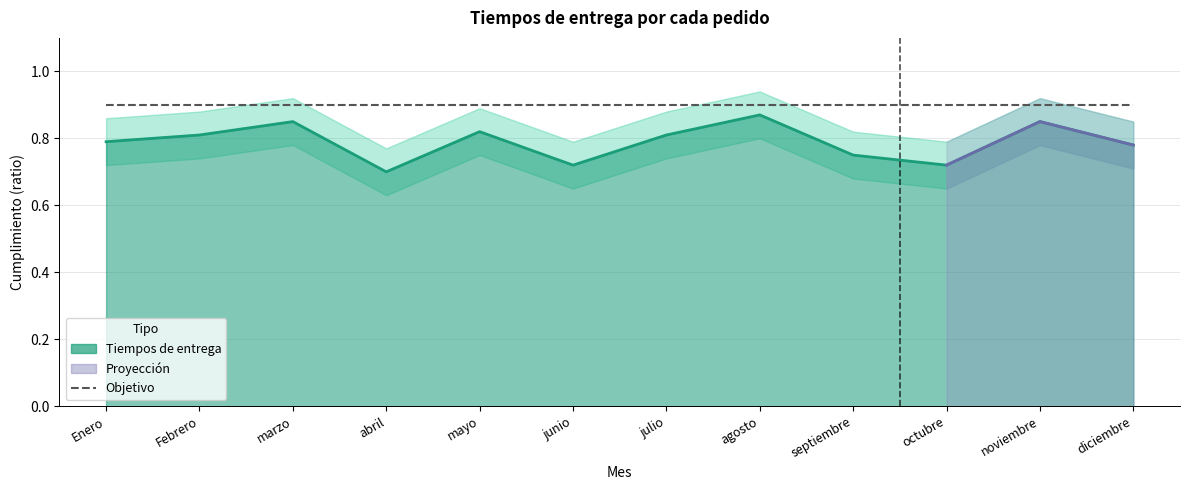

Does the chart display data point markers on the line(s)?

No